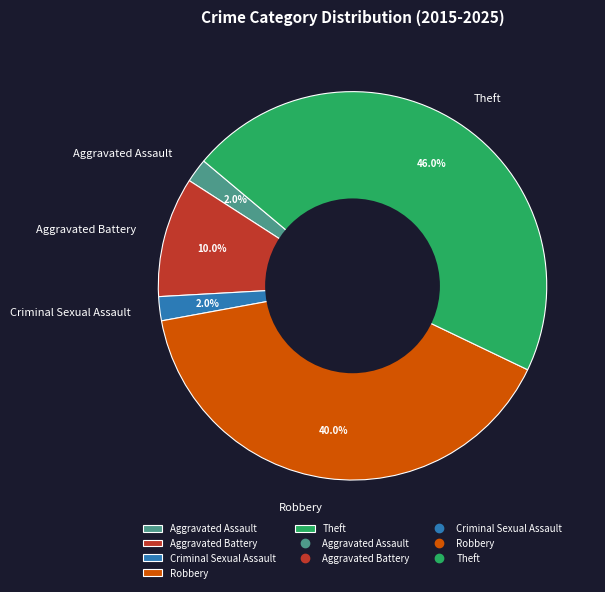

How many slices are in this pie chart?

5